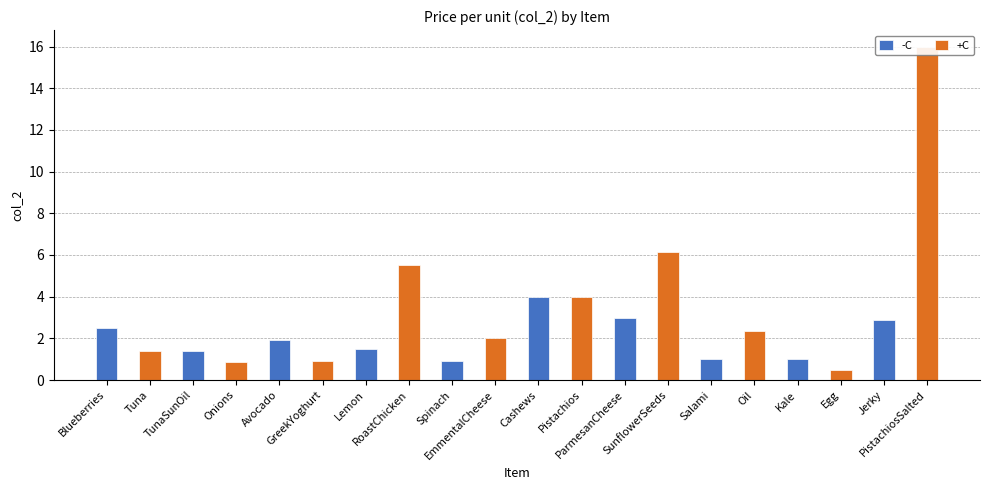

What are all the series names shown in the legend?

-C, +C